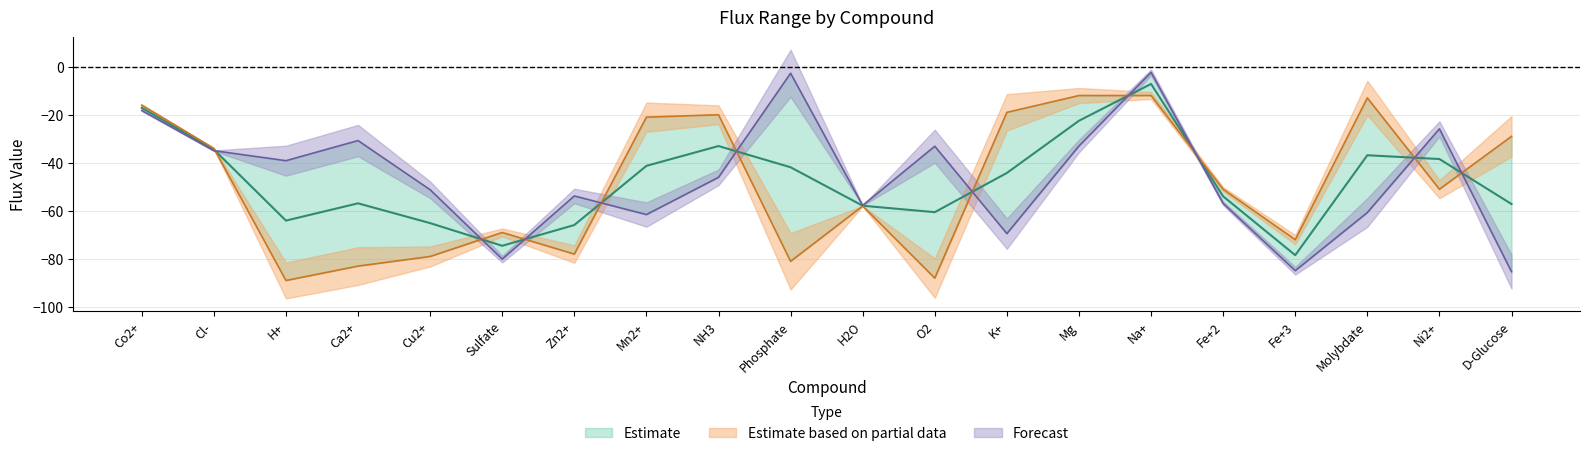

Reading left to right, extract all data points from this chart.

minFlux: -18.2	-35.0	-39.1	-30.7	-51.2	-80.1	-53.8	-61.6	-46.1	-2.7	-57.7	-33.1	-69.5	-33.0	-2.3	-56.9	-84.9	-60.7	-25.9	-85.3
maxFlux: -16.0	-34.0	-89.0	-83.0	-79.0	-69.0	-78.0	-21.0	-20.0	-81.0	-58.0	-88.0	-19.0	-12.0	-12.0	-51.0	-72.0	-13.0	-51.0	-29.0